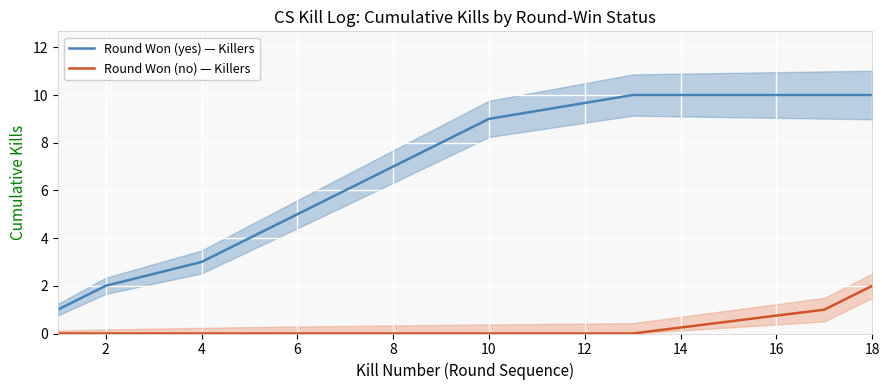

True or false: Round Won (yes) — Killers and Round Won (no) — Killers cross at least once.

False